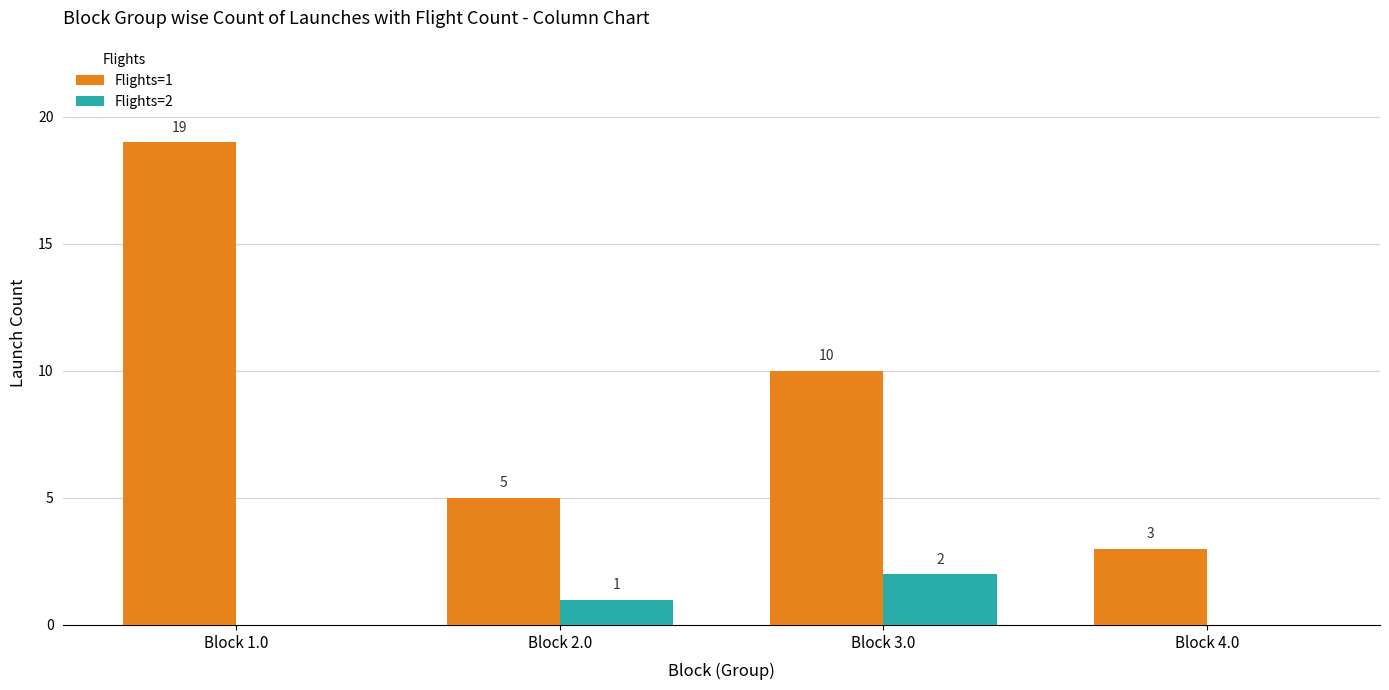

Reading left to right, extract all data points from this chart.

Flights=1: Block 1.0=19	Block 2.0=5	Block 3.0=10	Block 4.0=3
Flights=2: Block 1.0=0	Block 2.0=1	Block 3.0=2	Block 4.0=0